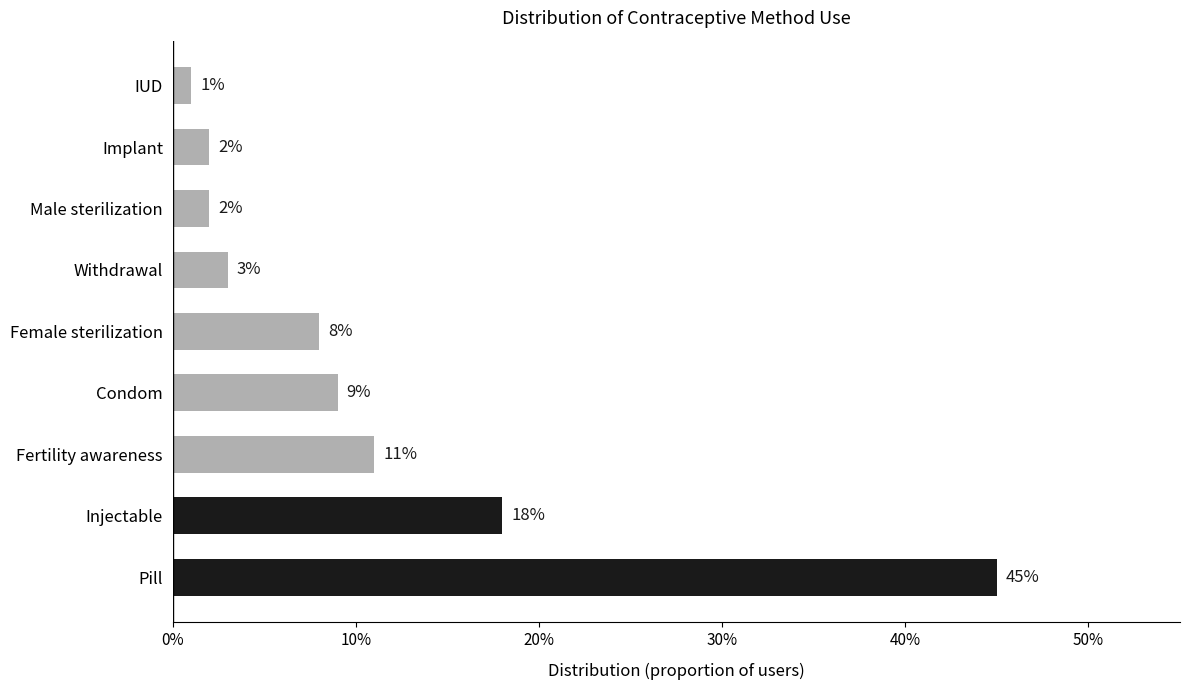

Does the chart contain any negative values?

No